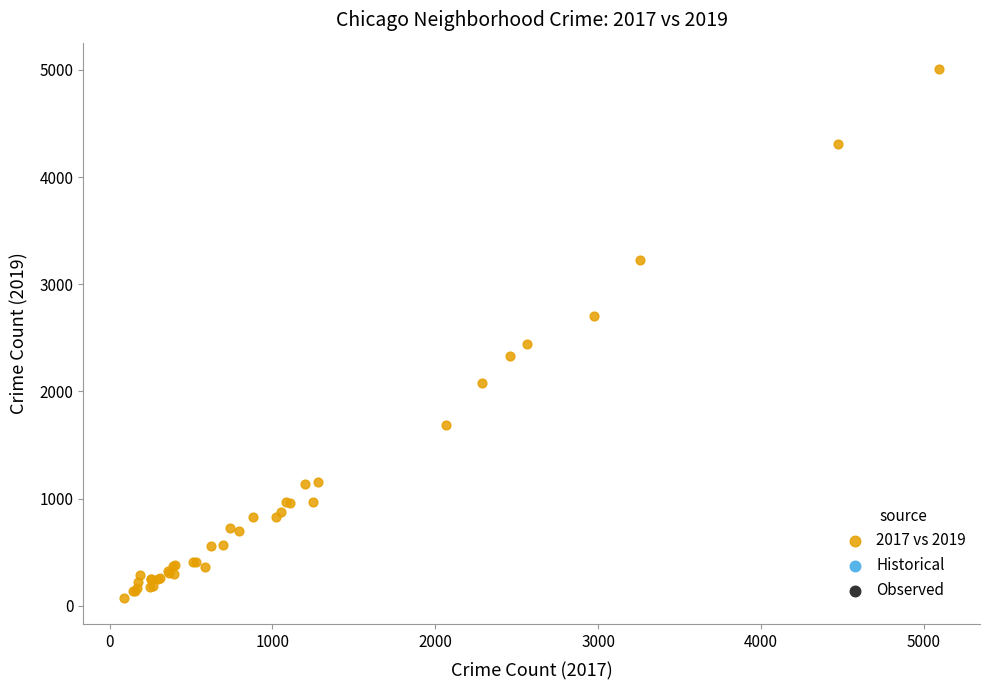

What Y value in the scatter plot is closest to 2542?

2441